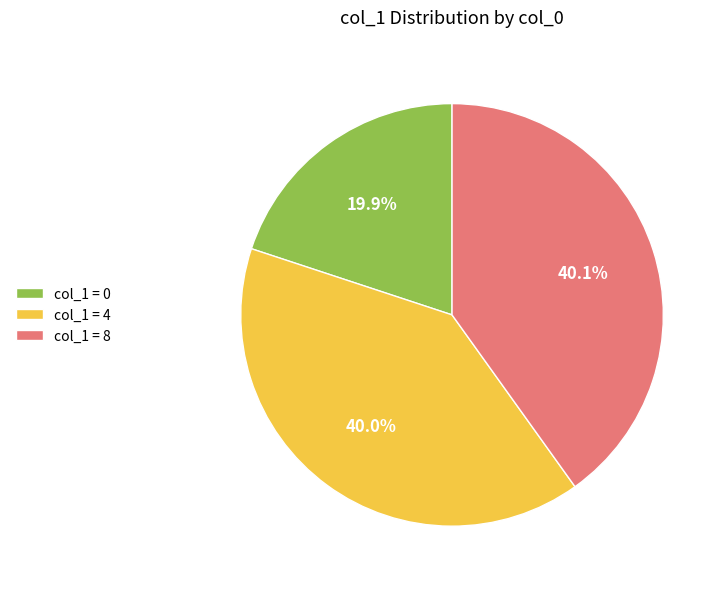

Is col_1 = 8 the majority of the pie?

No